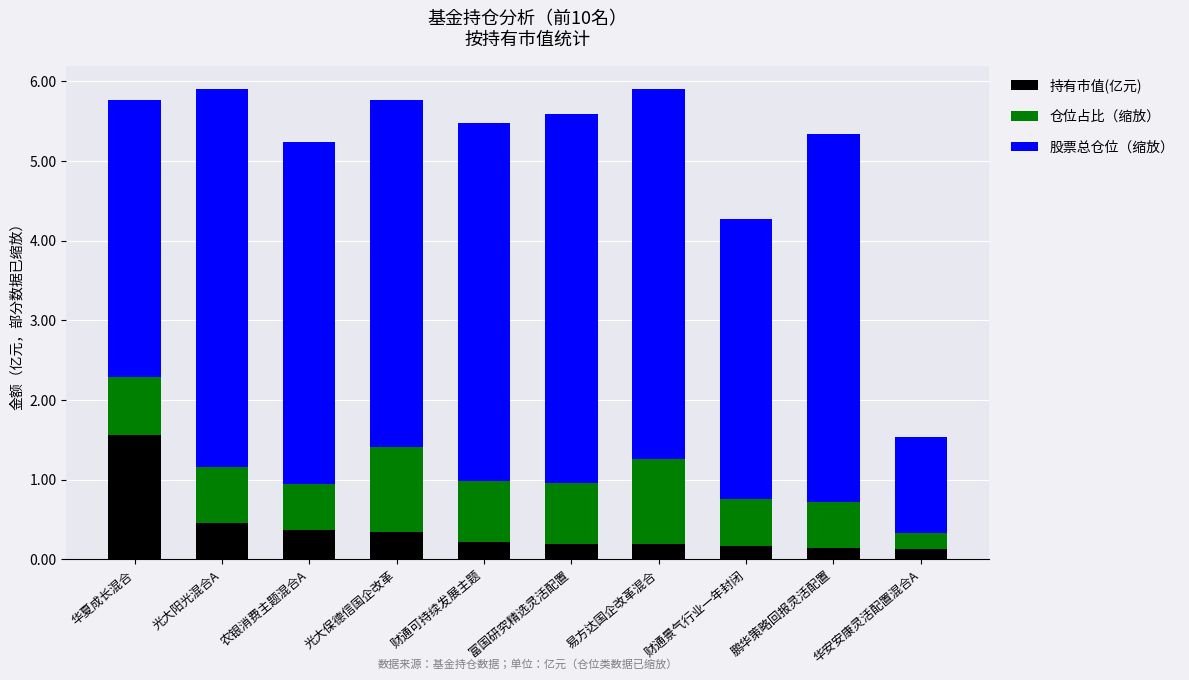

What is the total value across all series at 鹏华策略回报灵活配置?

5.3